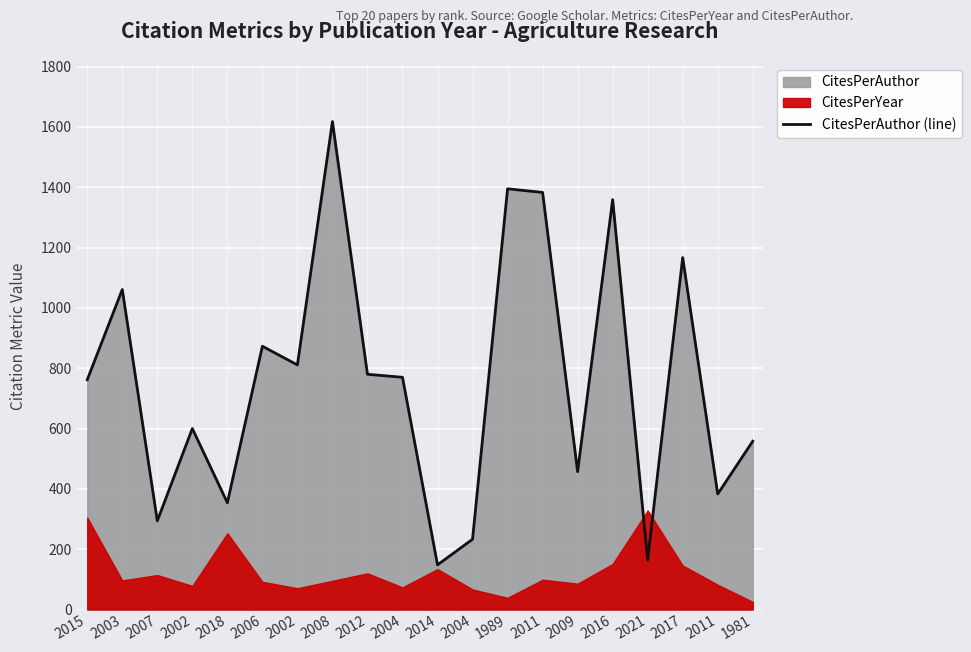

Reading left to right, extract all data points from this chart.

762	1061	294	600	354	873	811	1618	780	770	148	233	1395	1383	457	1359	164	1167	383	558